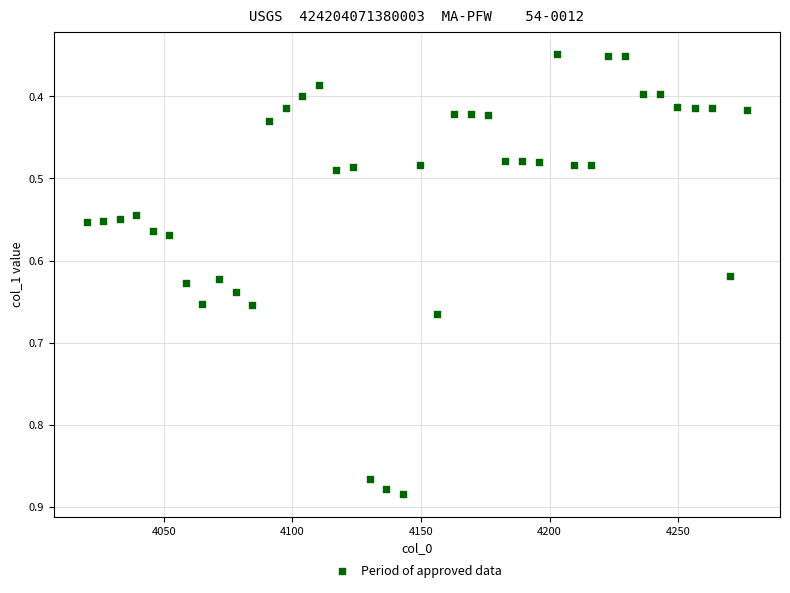

What is the range of X values (max minus min)?

256.8